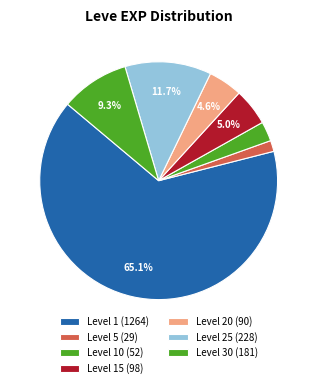

How many slices are in this pie chart?

7